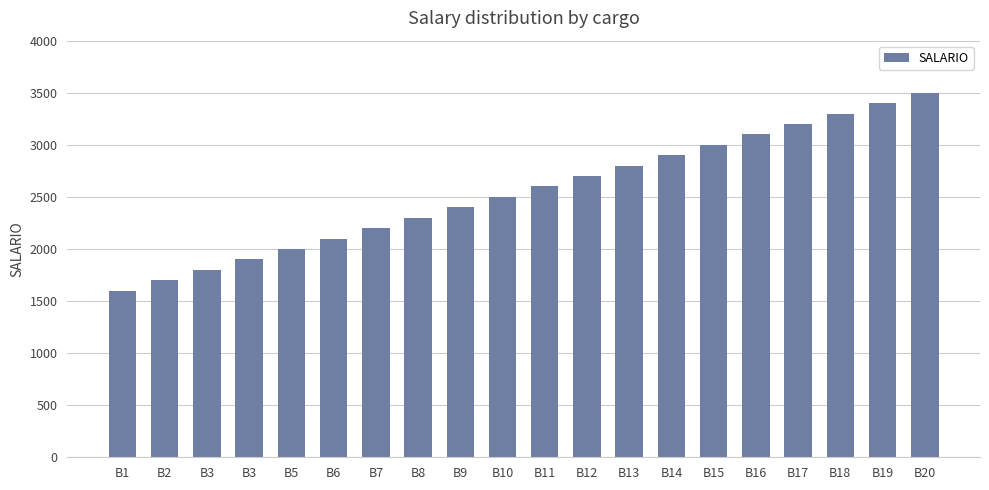

Does the chart contain any negative values?

No